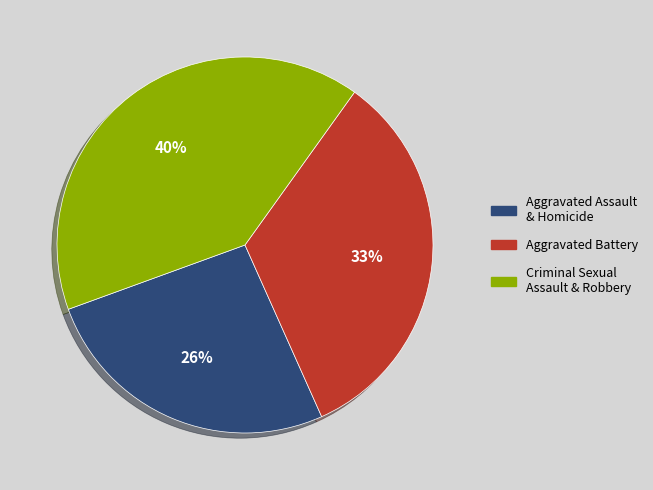

Rank the categories by value from lowest to highest.

Aggravated Assault & Homicide, Aggravated Battery, Criminal Sexual Assault & Robbery